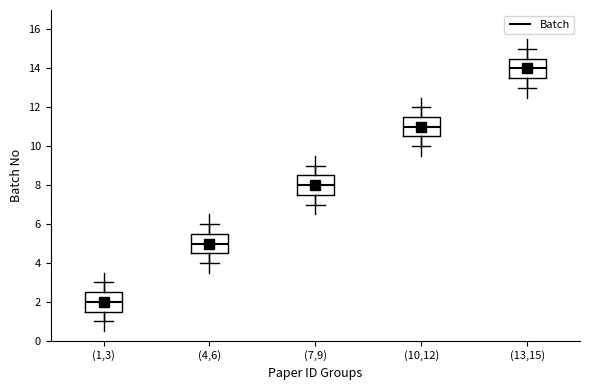

Which box's median line is the lowest?

(1,3)